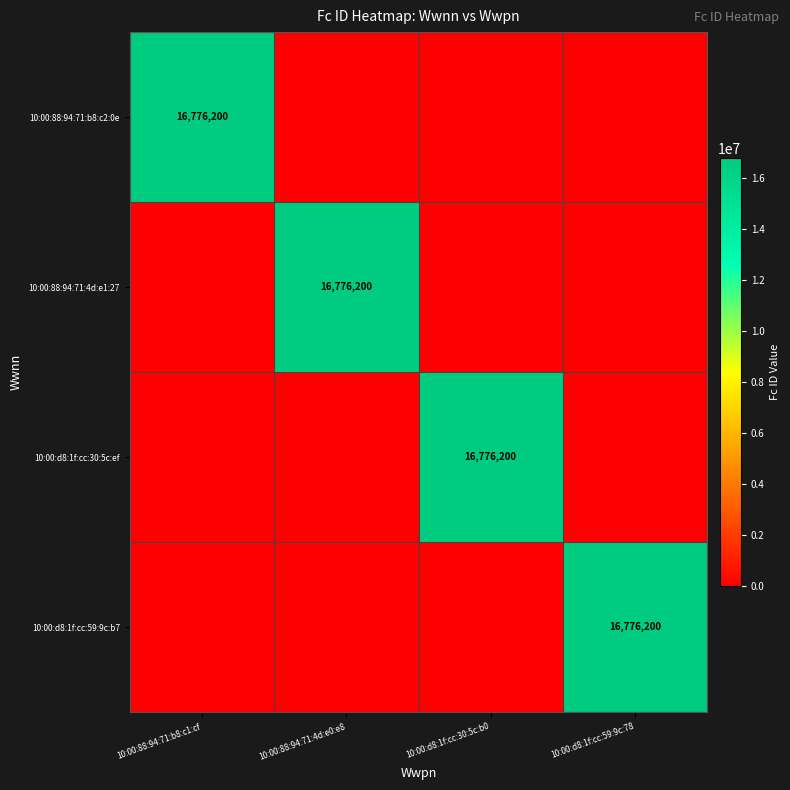

The value of 10:00:88:94:71:4d:e1:27 at 10:00:88:94:71:4d:e0:e8 is 4125020. True or false?

False